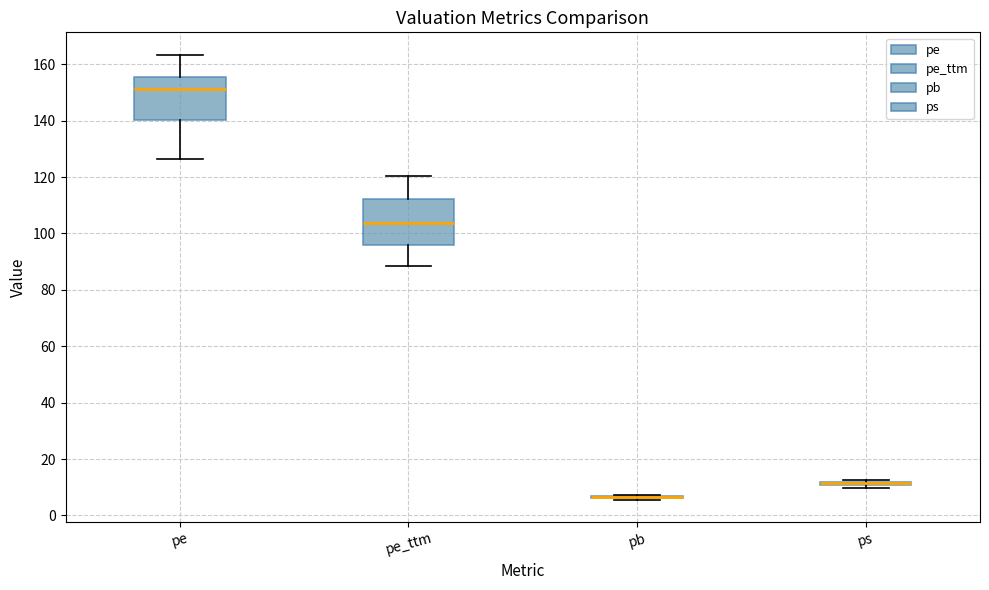

Where is the lower edge of the box for ps on the y-axis? The values are not printed on the chart, so give them approximately, as read against the axis.

10